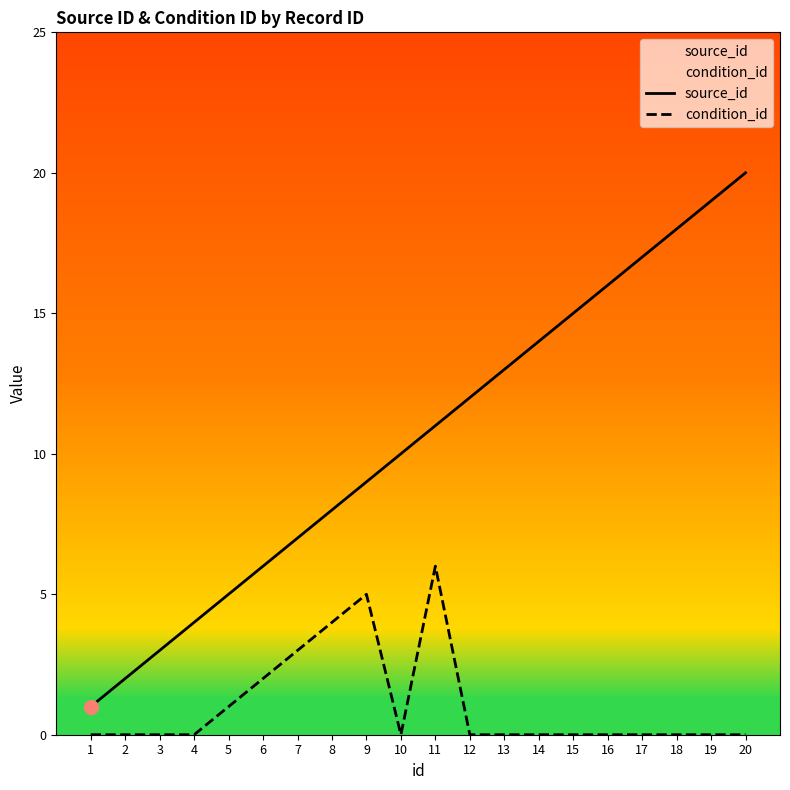

Reading left to right, transcribe all the data shown in this chart.

source_id: 1=1	2=2	3=3	4=4	5=5	6=6	7=7	8=8	9=9	10=10	11=11	12=12	13=13	14=14	15=15	16=16	17=17	18=18	19=19	20=20
condition_id: 1=0	2=0	3=0	4=0	5=1	6=2	7=3	8=4	9=5	10=0	11=6	12=0	13=0	14=0	15=0	16=0	17=0	18=0	19=0	20=0